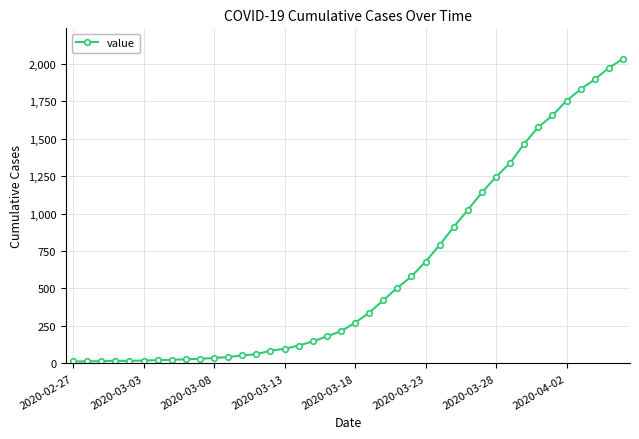

What is the sum of all values?

24656